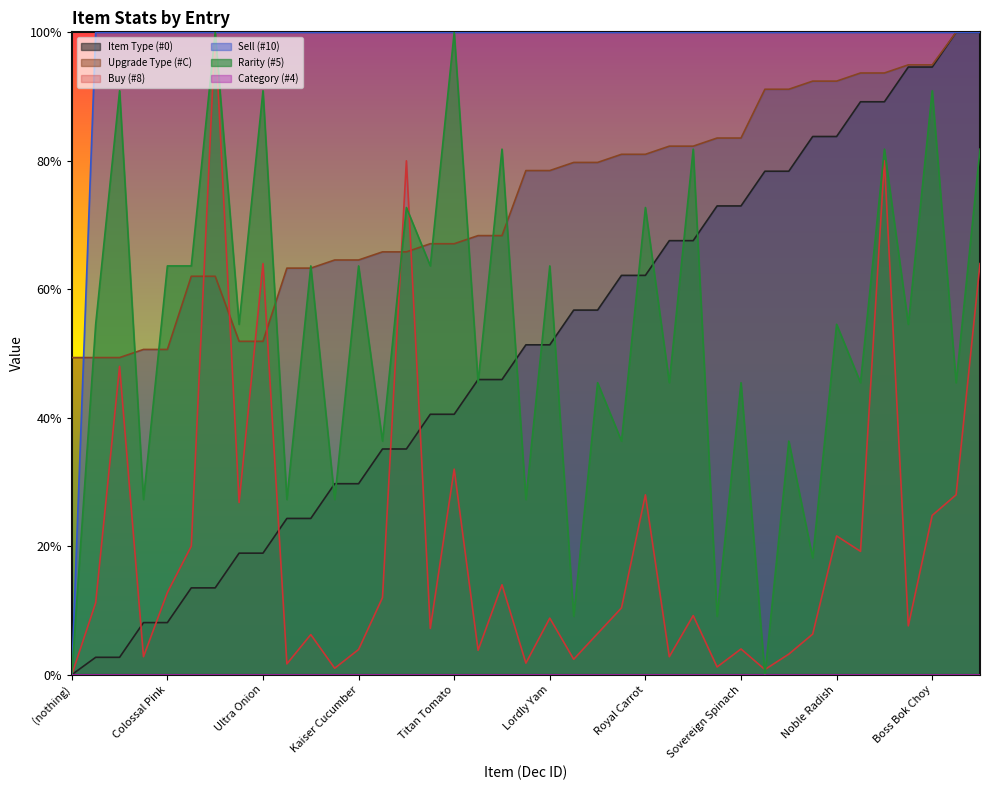

Where is Item Type (#0) nearest to the value 0?

(nothing)